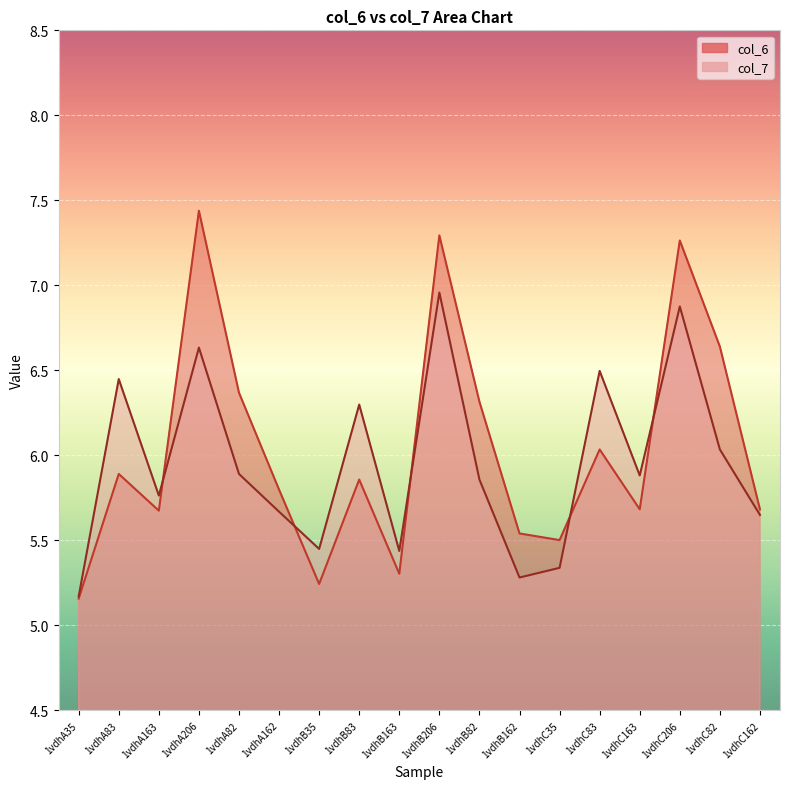

True or false: col_6 has a value of 1.9 at 1vdhC83.

False